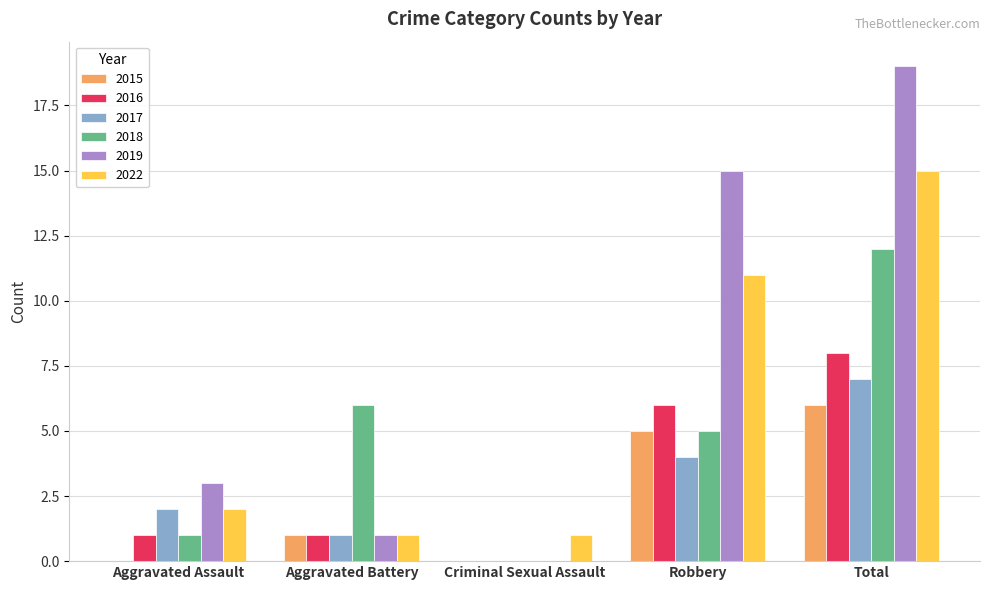

What is the difference between the 2017 values at Aggravated Assault and Aggravated Battery?

1